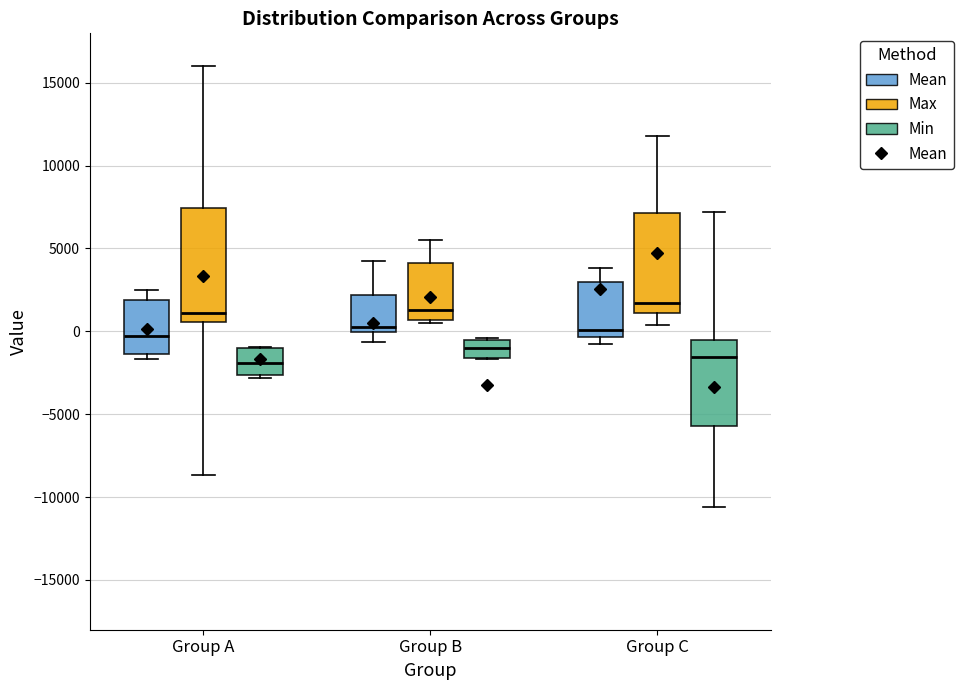

Reading left to right, read every box against the y-axis: the position of its median line, the range the box covers, and the ends of its whiskers. The values are not printed on the chart, so give them approximately, as read against the axis.

Group A (Mean): median -500, box -1500 to 2000, whiskers -1500 (just below the box's lower edge) to 2500
Group A (Max): median 1000, box 500 to 7500, whiskers -8500 to 16000
Group A (Min): median -2000, box -2500 to -1000, whiskers -3000 to -1000
Group B (Mean): median 500, box 0 to 2000, whiskers -500 to 4000
Group B (Max): median 1500, box 500 to 4000, whiskers 500 (just below the box's lower edge) to 5500
Group B (Min): median -1000, box -1500 to -500, whiskers -1500 to -500
Group C (Mean): median 0, box -500 to 3000, whiskers -500 (just below the box's lower edge) to 4000
Group C (Max): median 1500, box 1000 to 7000, whiskers 500 to 12000
Group C (Min): median -1500, box -5500 to -500, whiskers -10500 to 7000